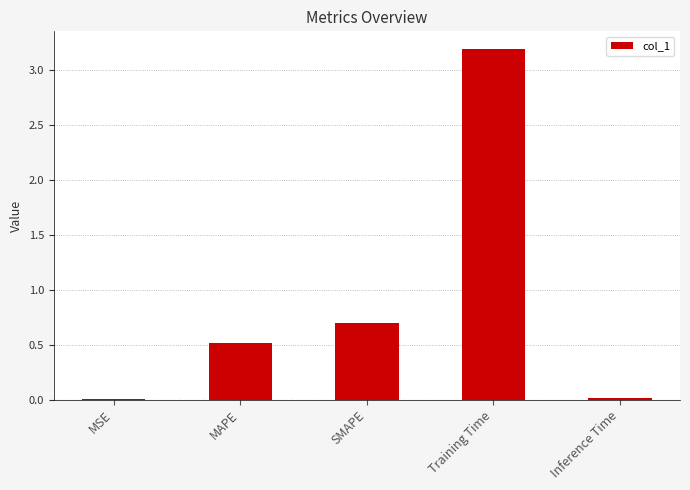

What is the sum of all values?

4.4